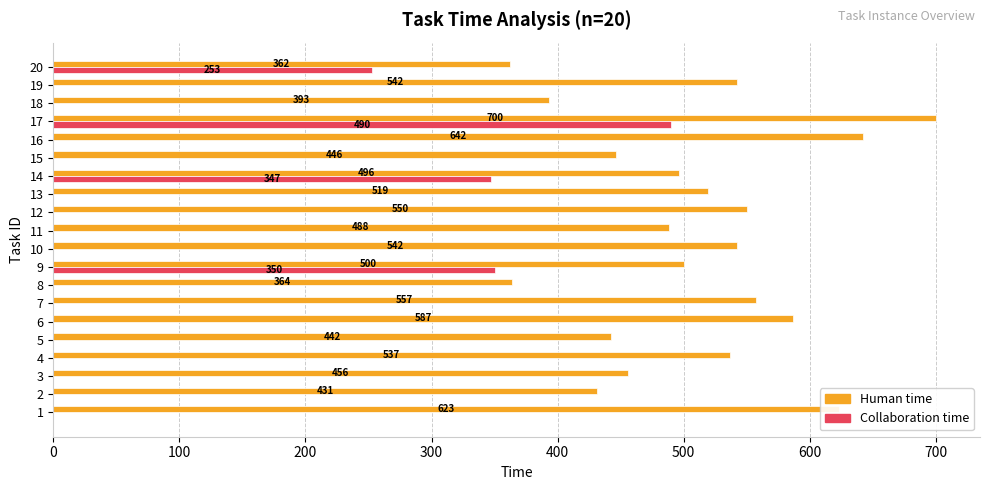

What is the sum of the Collaboration time values at 17 and 12?

490